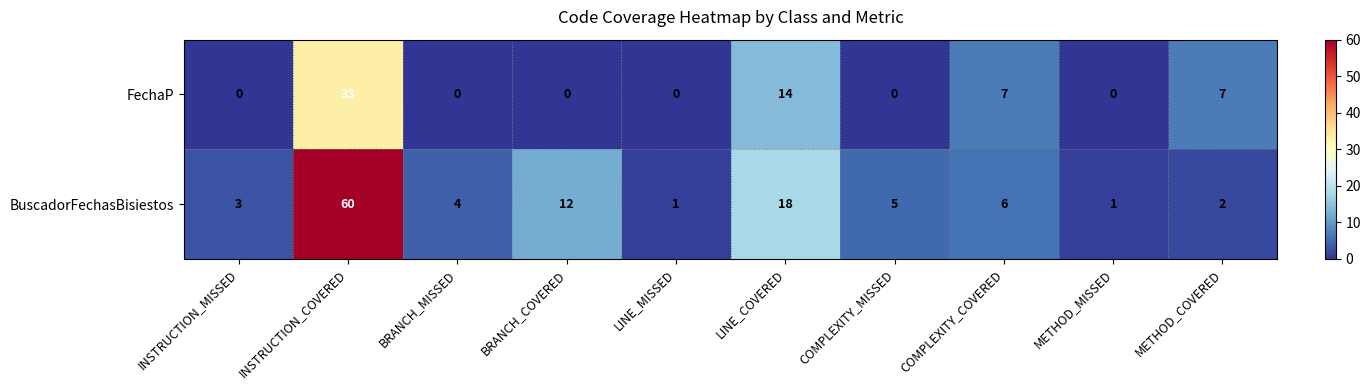

List the series in order of their peak value, lowest first.

FechaP, BuscadorFechasBisiestos